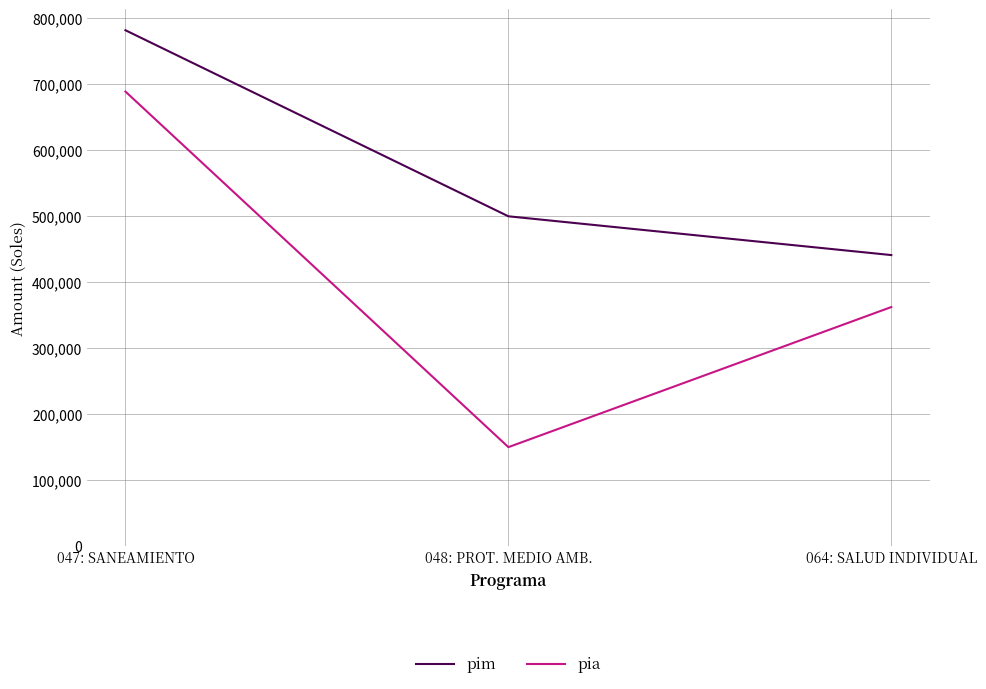

The pim series shows 781704 at 047: SANEAMIENTO. True or false?

True